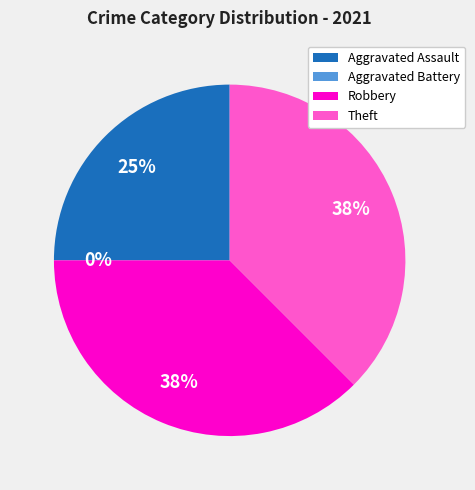

Is it true that Robbery is 51% of the pie?

False